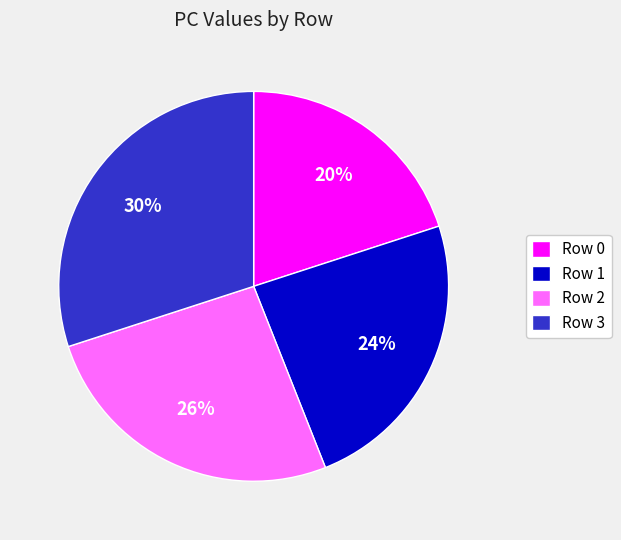

How many segments does this pie chart have?

4